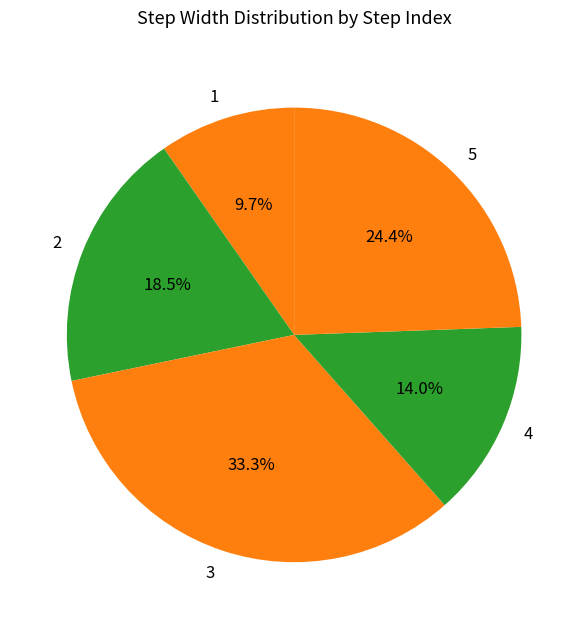

What percentage is NOT represented by 5?

75.6%